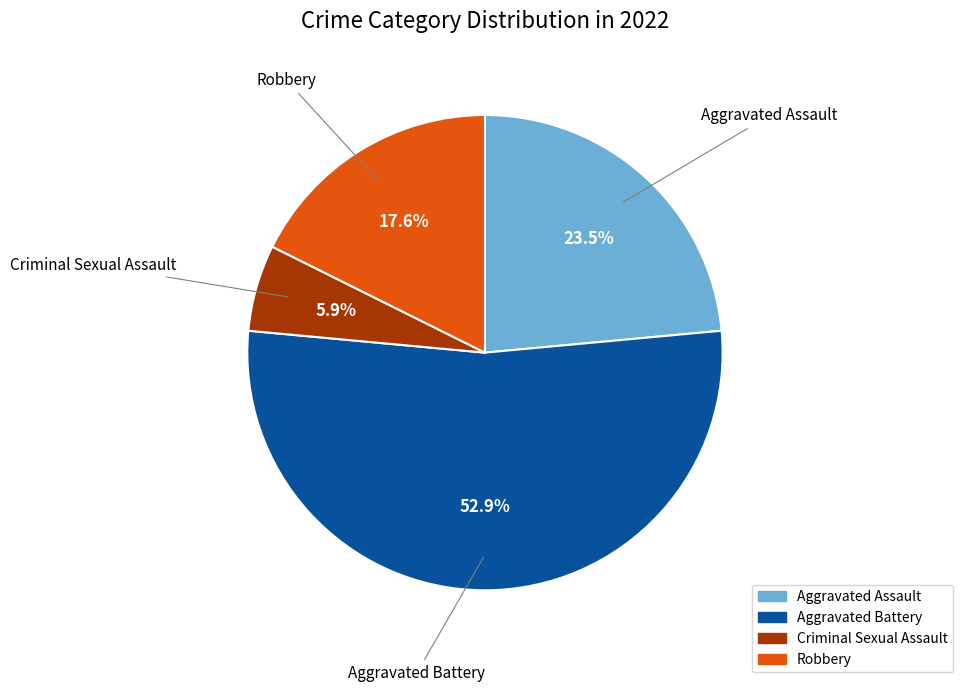

How many slices are in this pie chart?

4